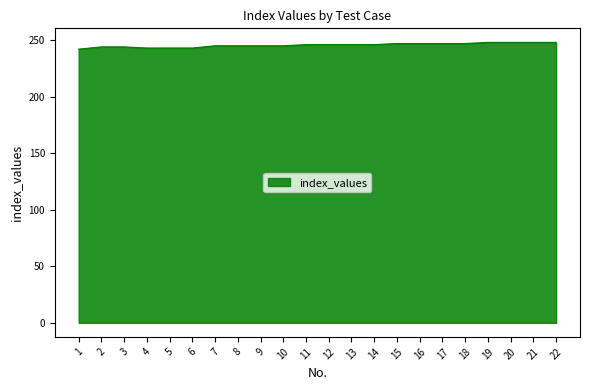

What is the maximum value shown in the chart?

248